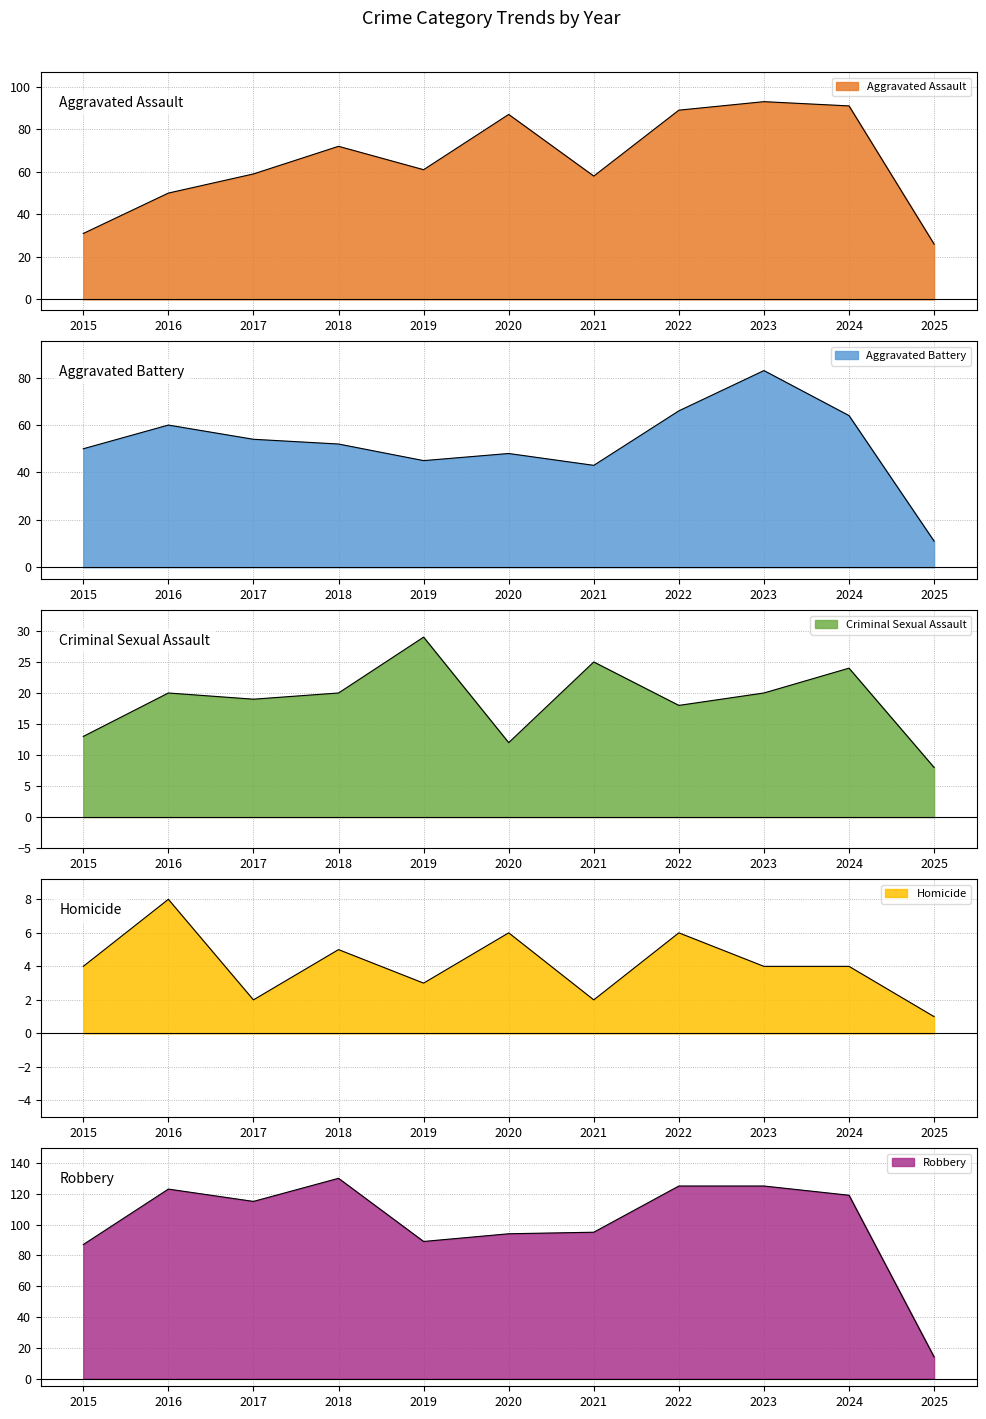

What is the sum of all Homicide values?

45